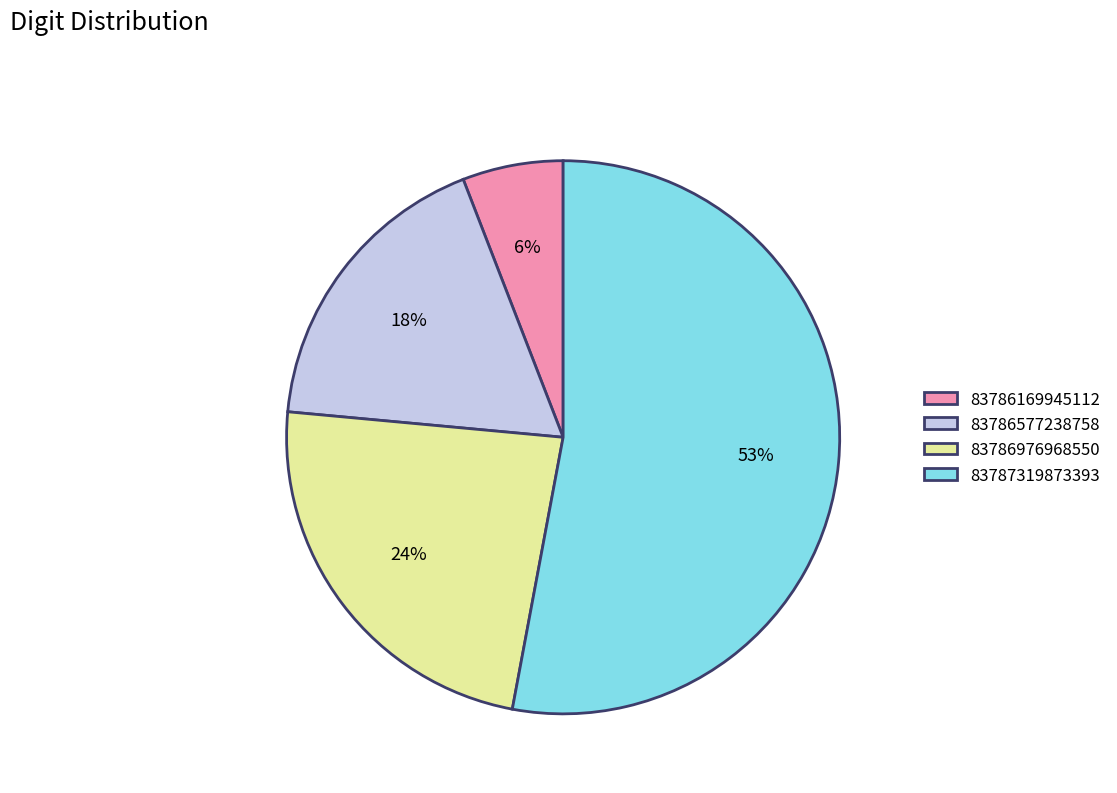

What percentage is the 83786577238758 slice, to the nearest percent?

18%